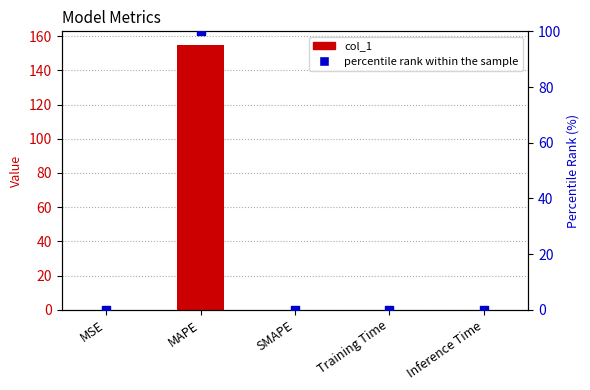

Is the value of percentile rank within the sample at MAPE greater than the value of col_1 at SMAPE?

Yes